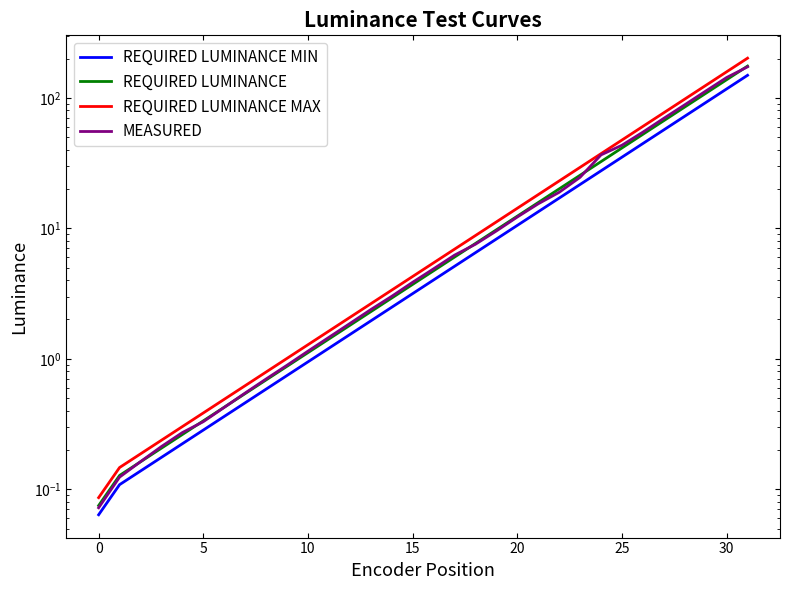

Where does the REQUIRED LUMINANCE series first go above 4?

16